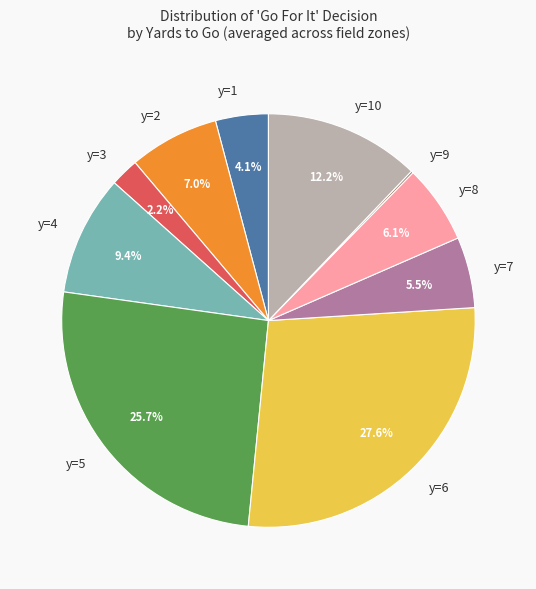

Which has a higher value, y=10 or y=3?

y=10